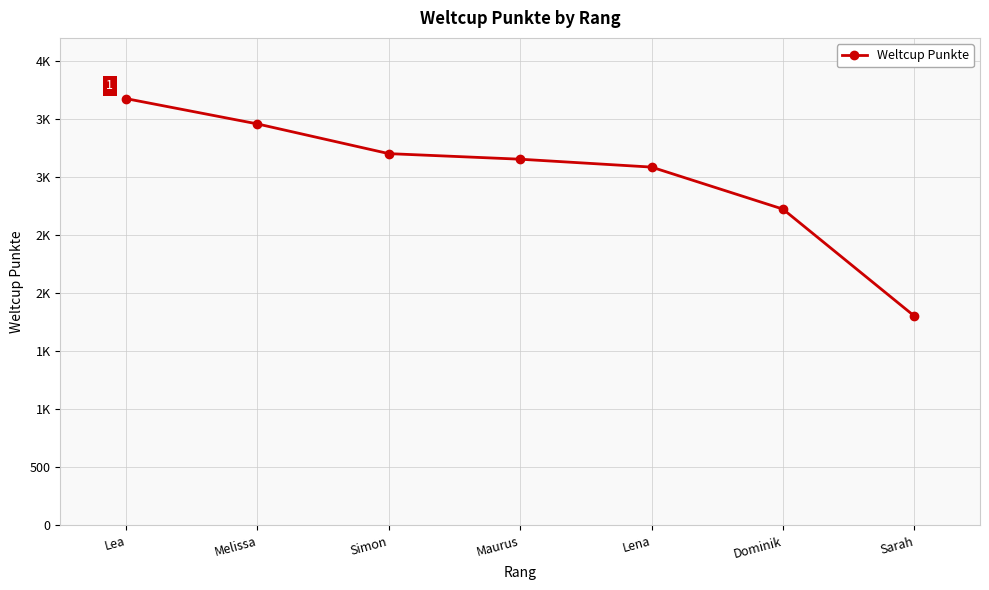

Does the chart have visible grid lines?

Yes